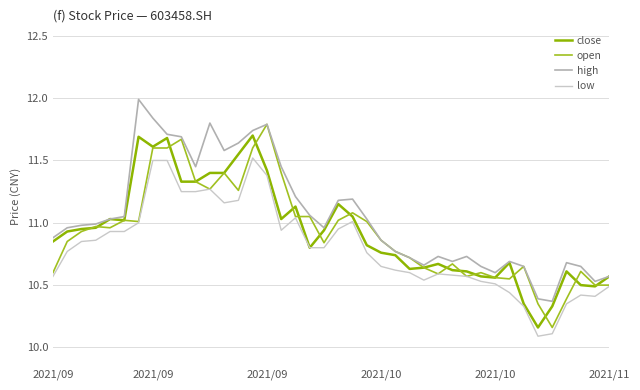

How many lines are shown in the chart?

4